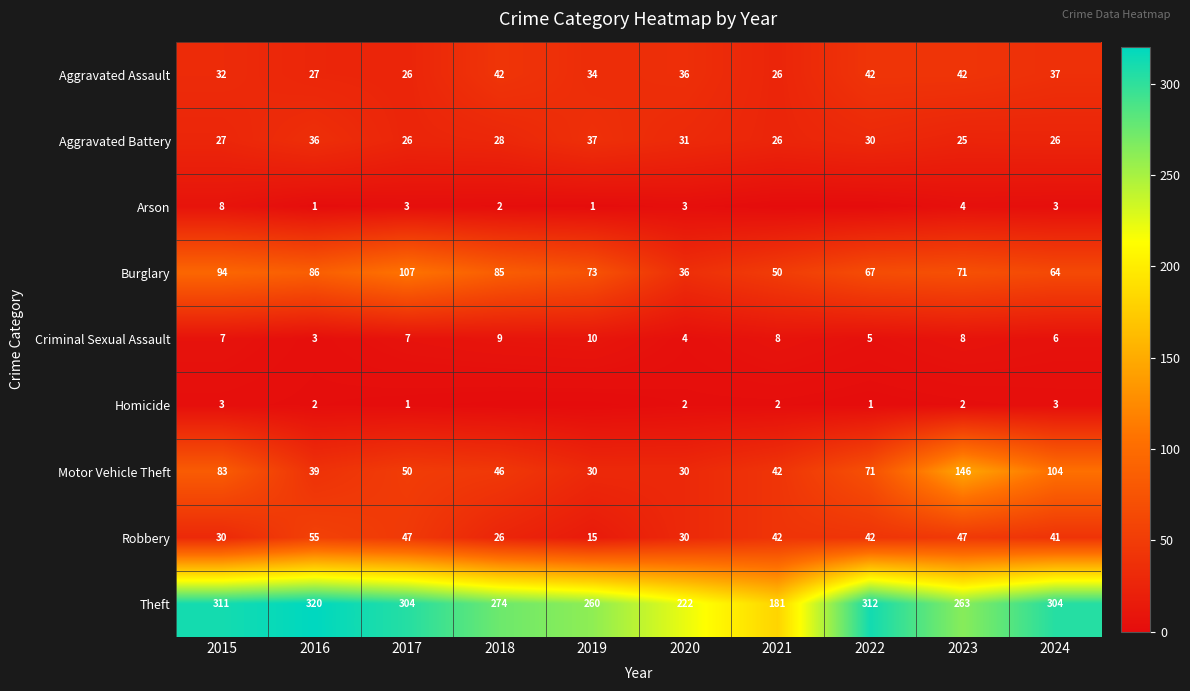

What is the difference between the Burglary values at 2018 and 2024?

21